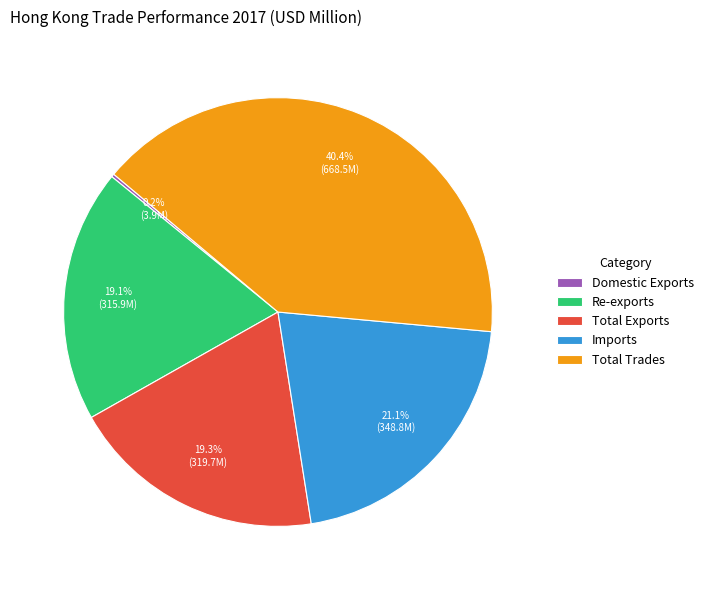

Does any single category account for the majority?

No